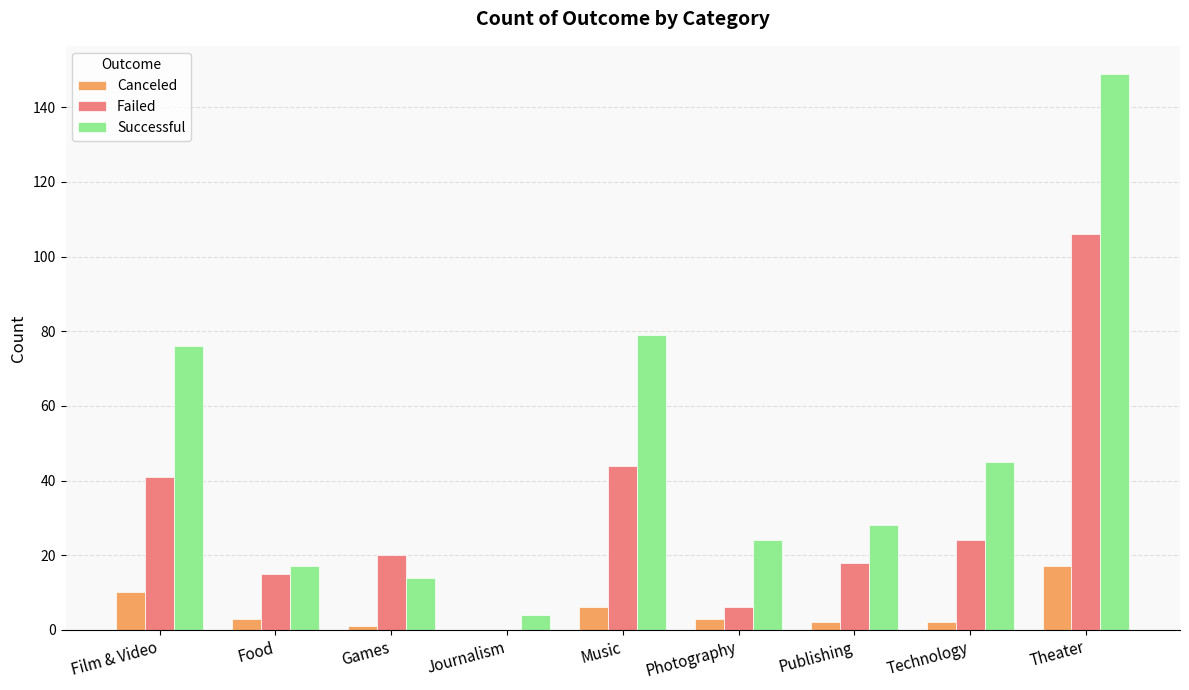

What is the total value across all series at Journalism?

4